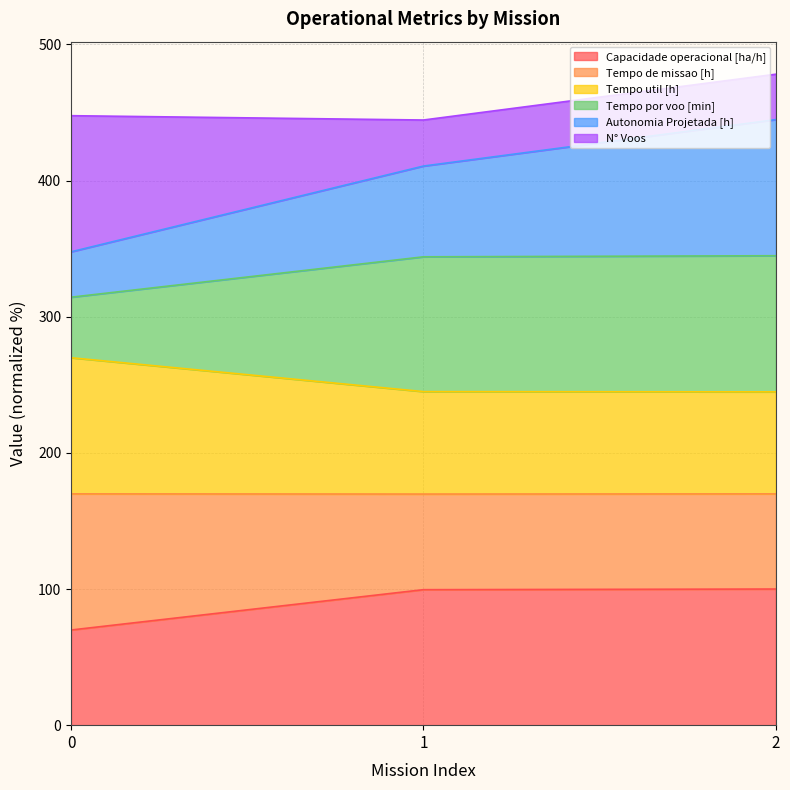

Which series has the widest spread of values?

Autonomia Projetada [h]